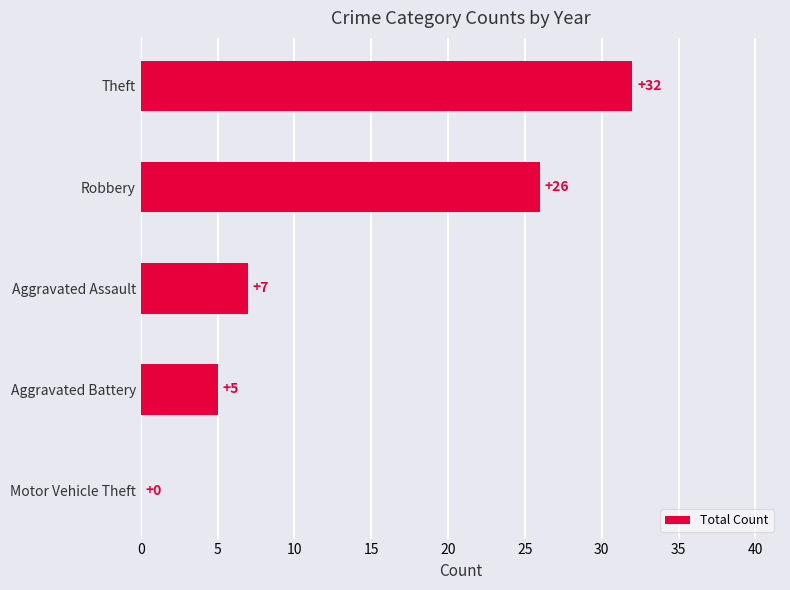

True or false: the data shows 16 at Robbery.

False